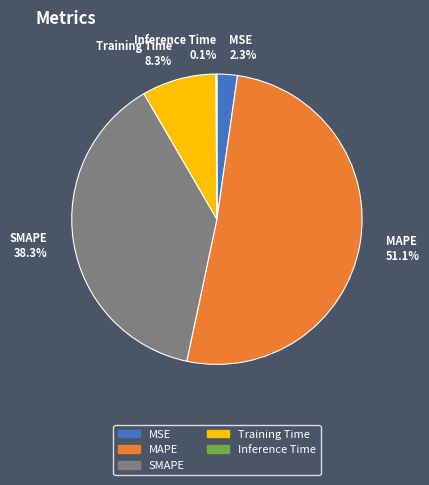

To the nearest percent, what percentage of the pie is MSE?

2%